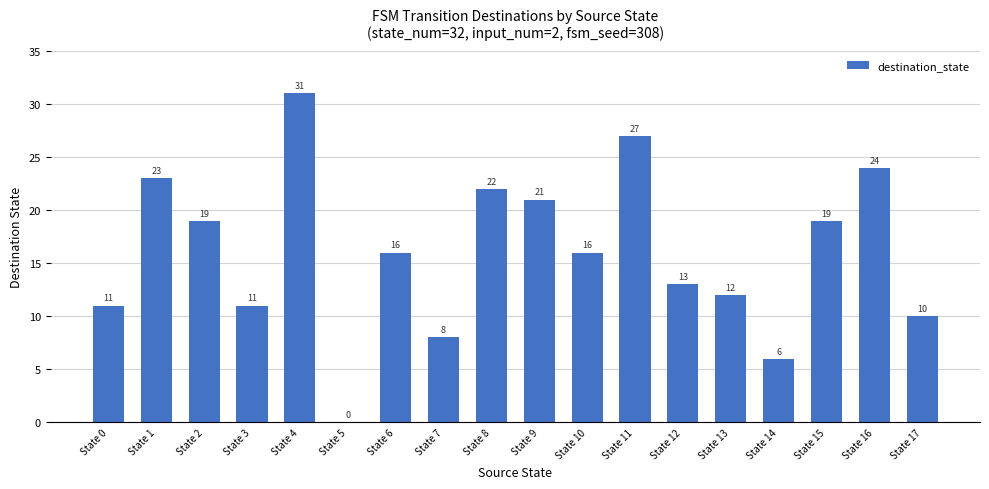

Are the bars grouped side by side (vs. stacked)?

No